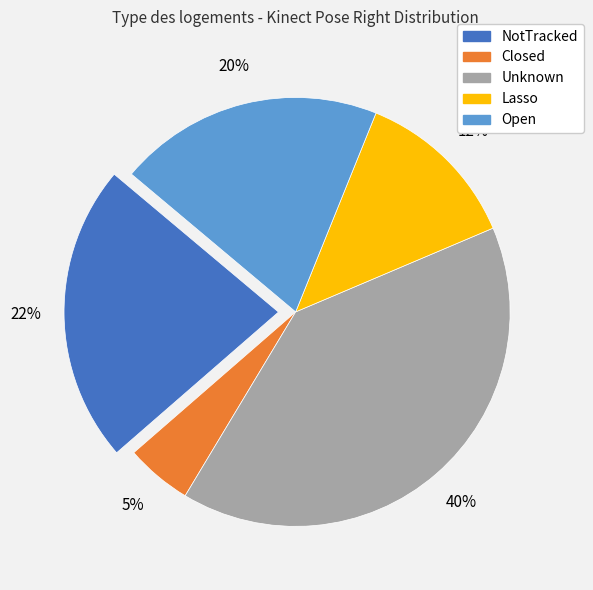

The Open slice represents 13% of the pie. True or false?

False